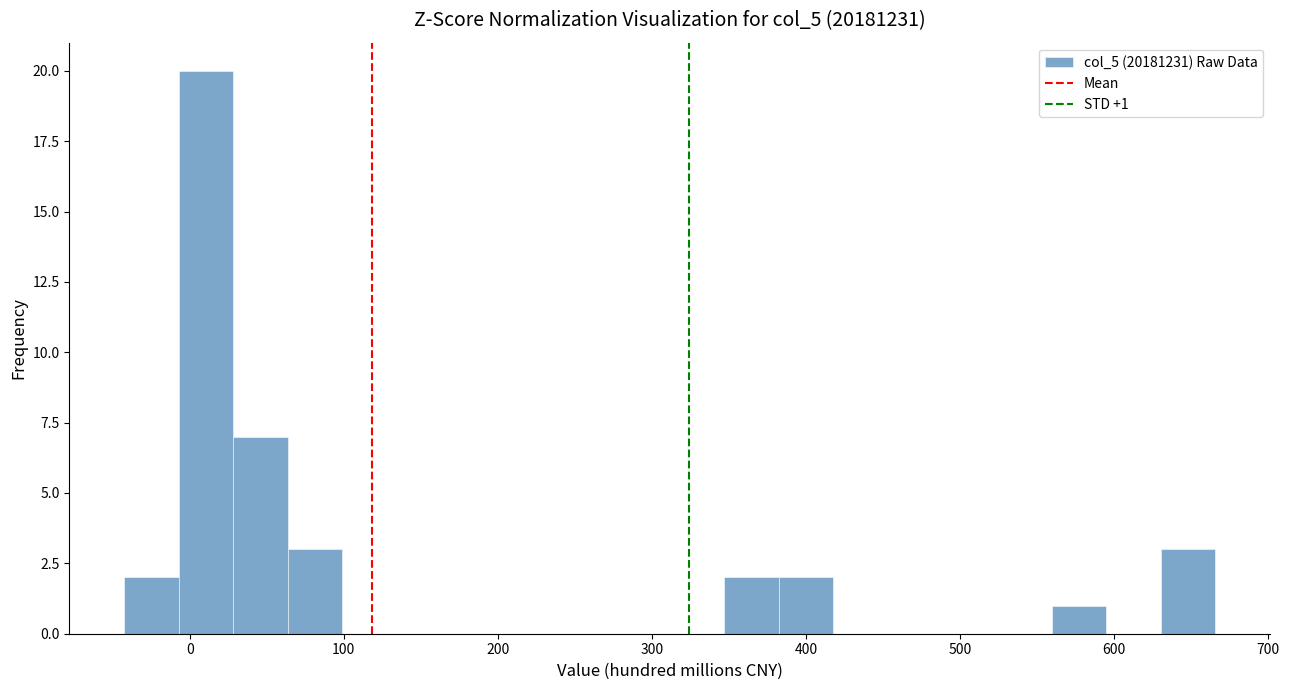

Read against the x-axis, roughly where is the centre of the tallest bar?

10